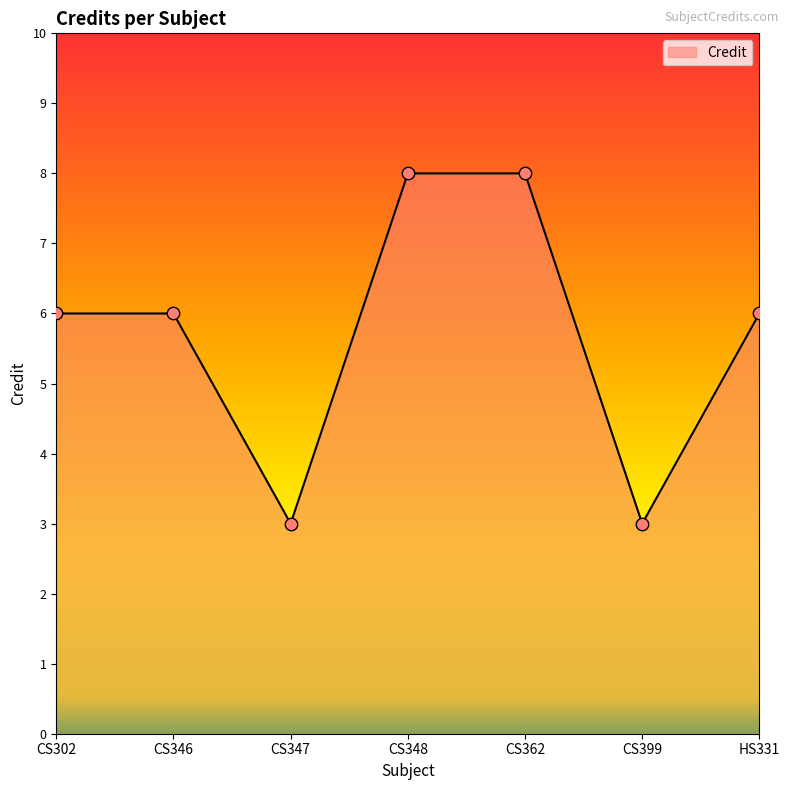

What is the change in value from CS399 to HS331?

+3